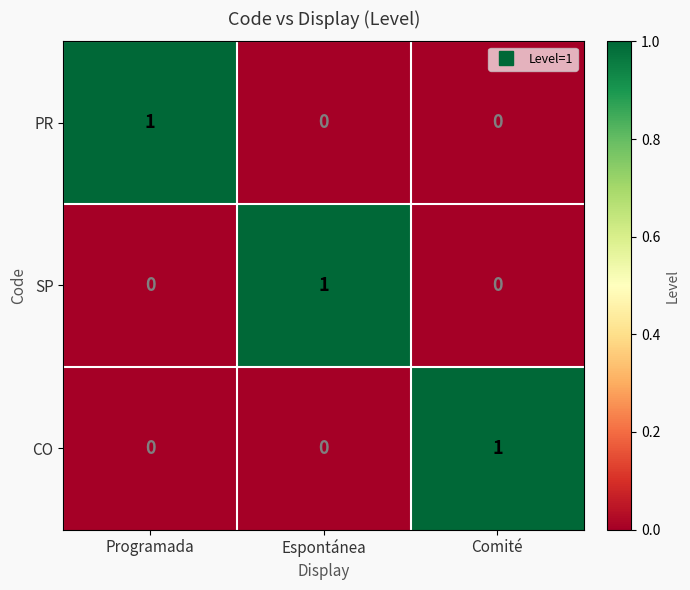

How many SP values are between 0 and 1?

3